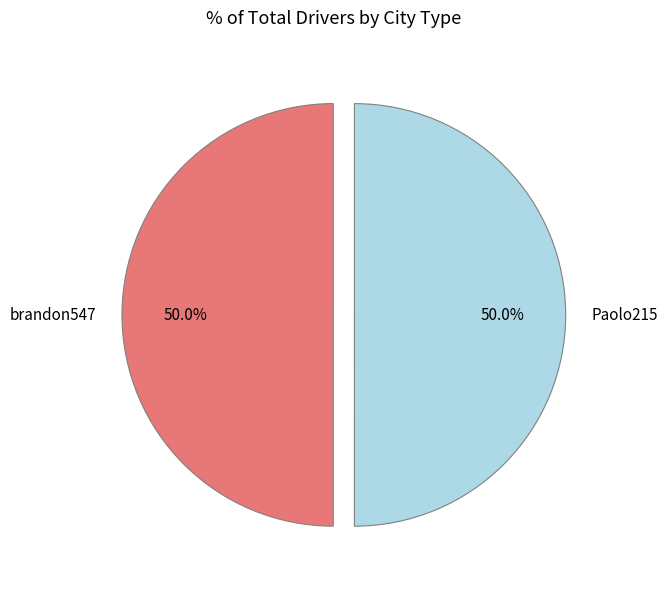

True or false: Paolo215 accounts for 50% of the total.

True